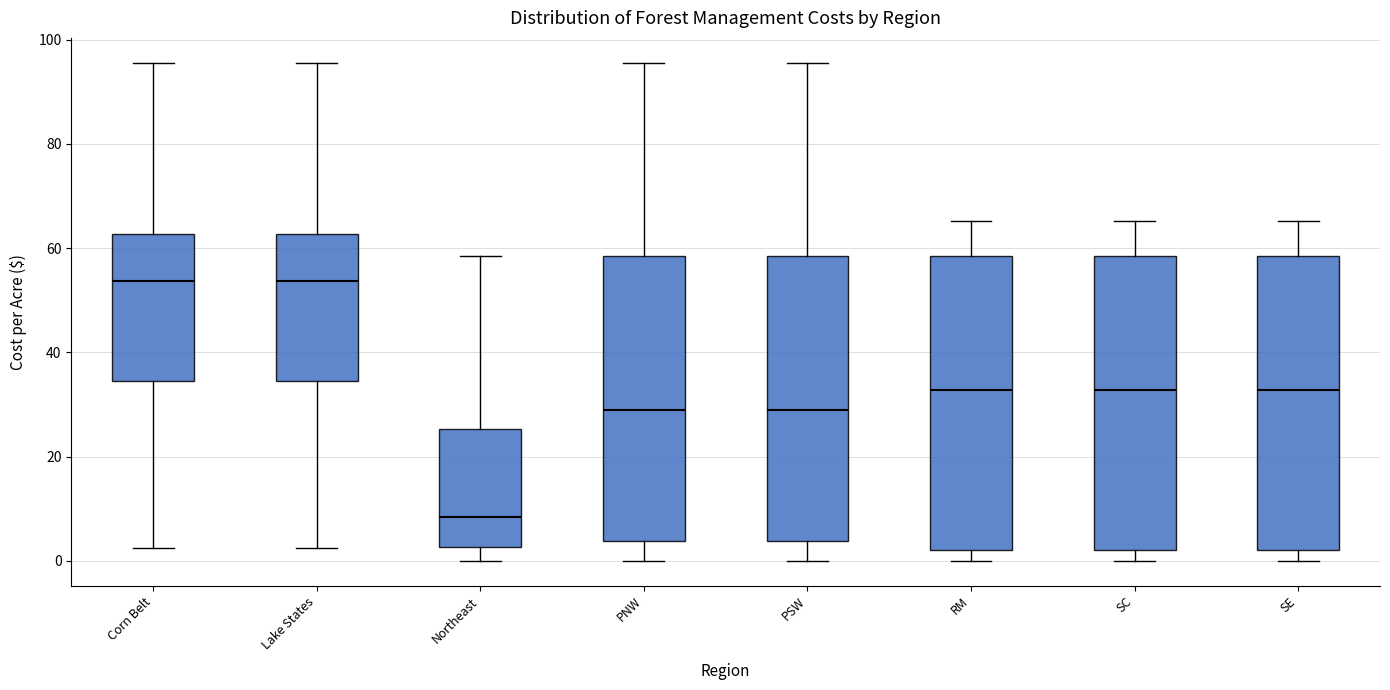

Where does the median line of the box for PNW sit on the y-axis? The values are not printed on the chart, so give them approximately, as read against the axis.

28